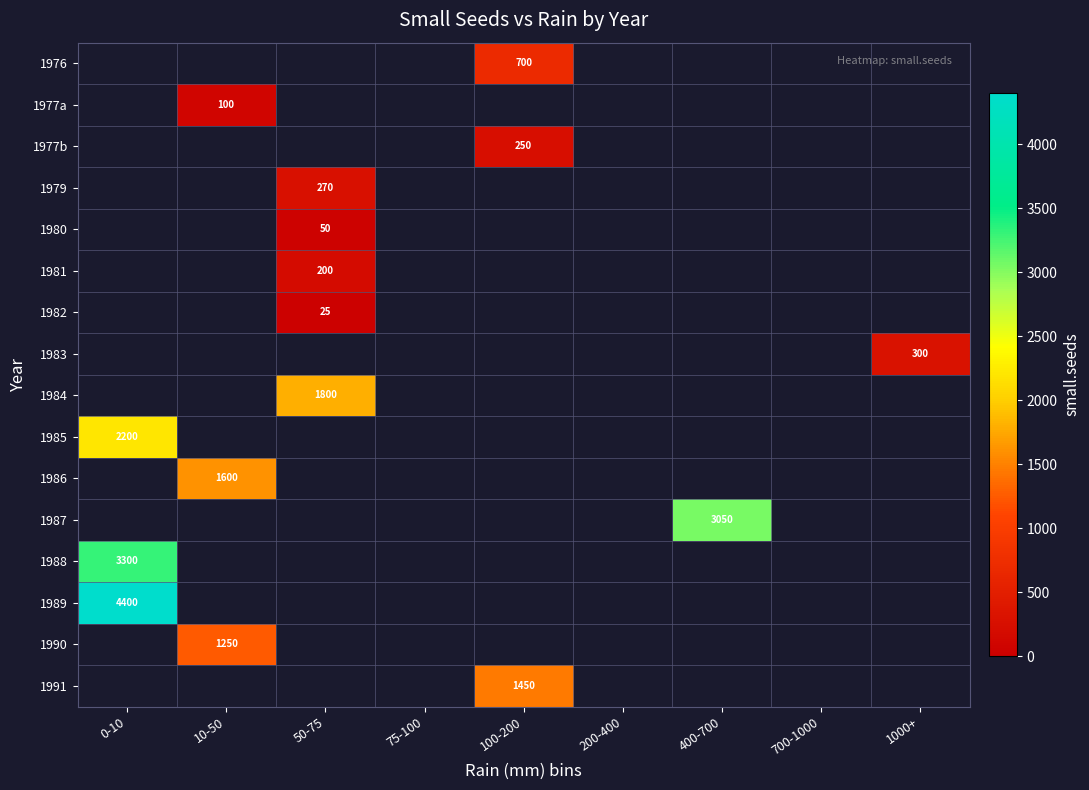

Count the number of data series in this chart.

16